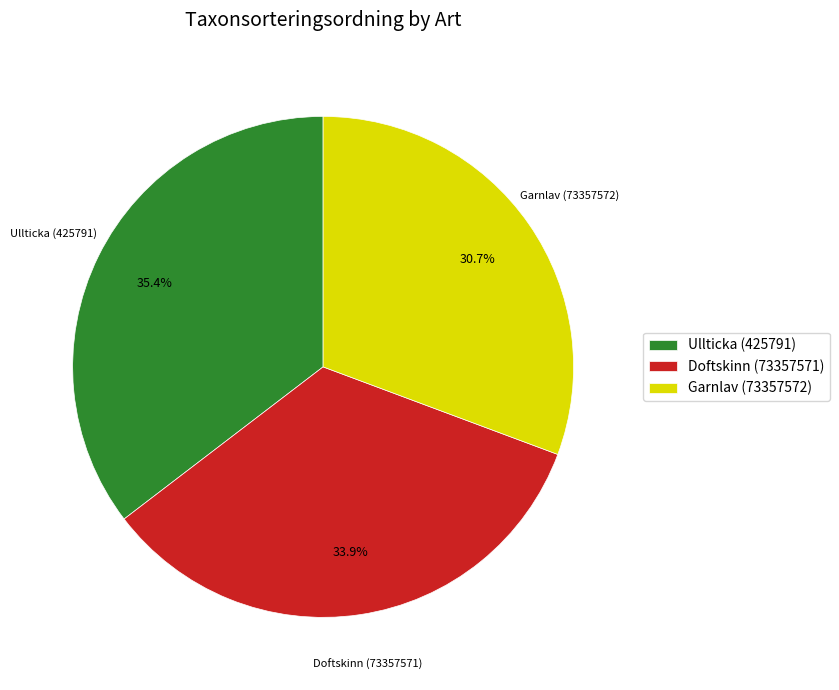

What percentage do Garnlav (73357572) and Doftskinn (73357571) together represent?

64.6%